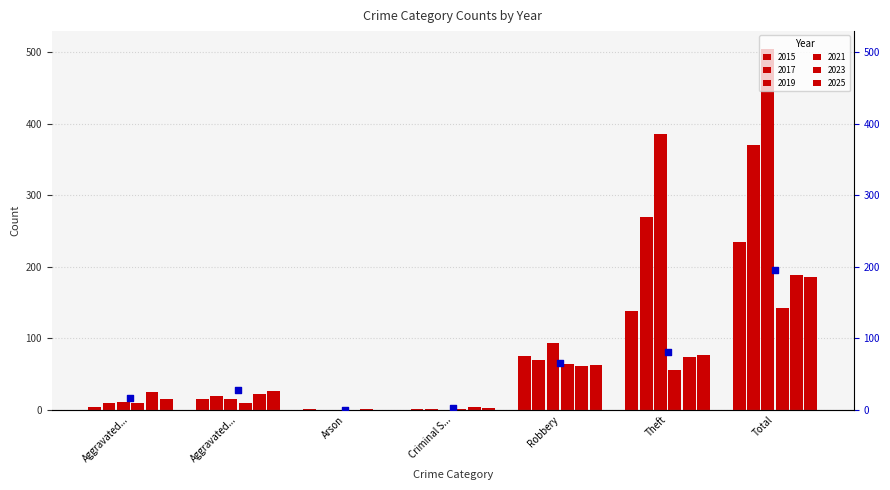

Approximately how many times larger is the value at Robbery compared to Total?

0.3